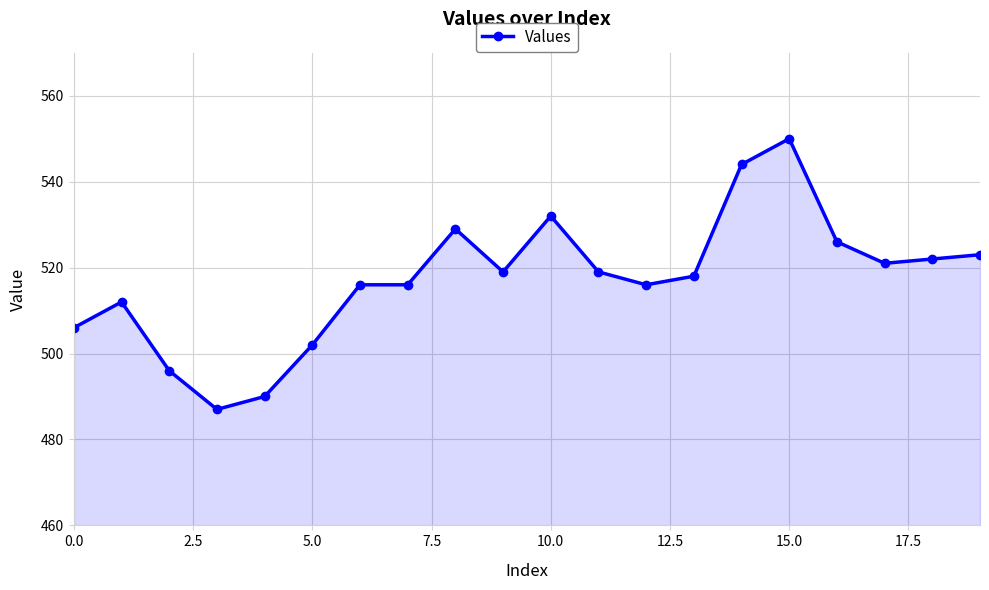

Does the chart display data point markers on the line(s)?

Yes